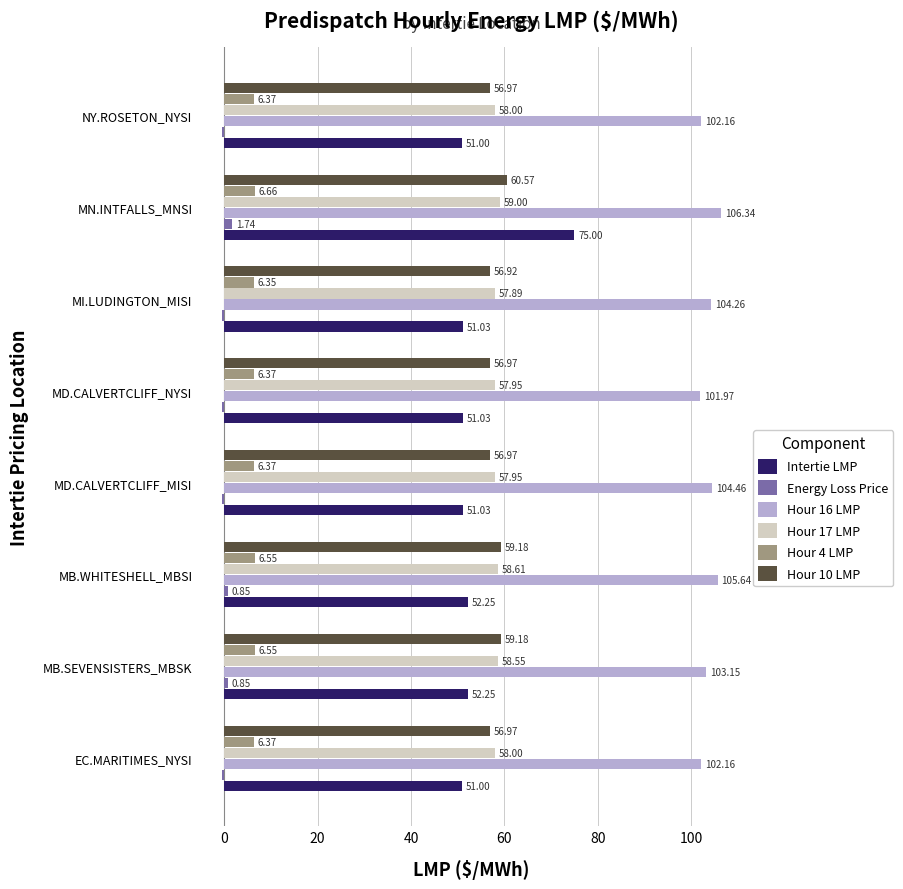

Where is Hour 16 LMP nearest to the value 104?

MI.LUDINGTON_MISI